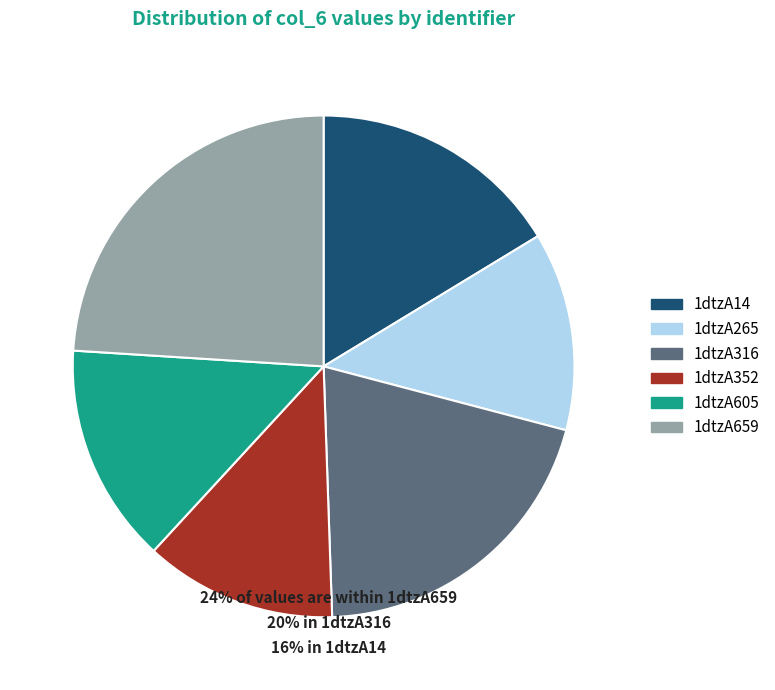

What is the largest slice in the pie chart?

1dtzA659